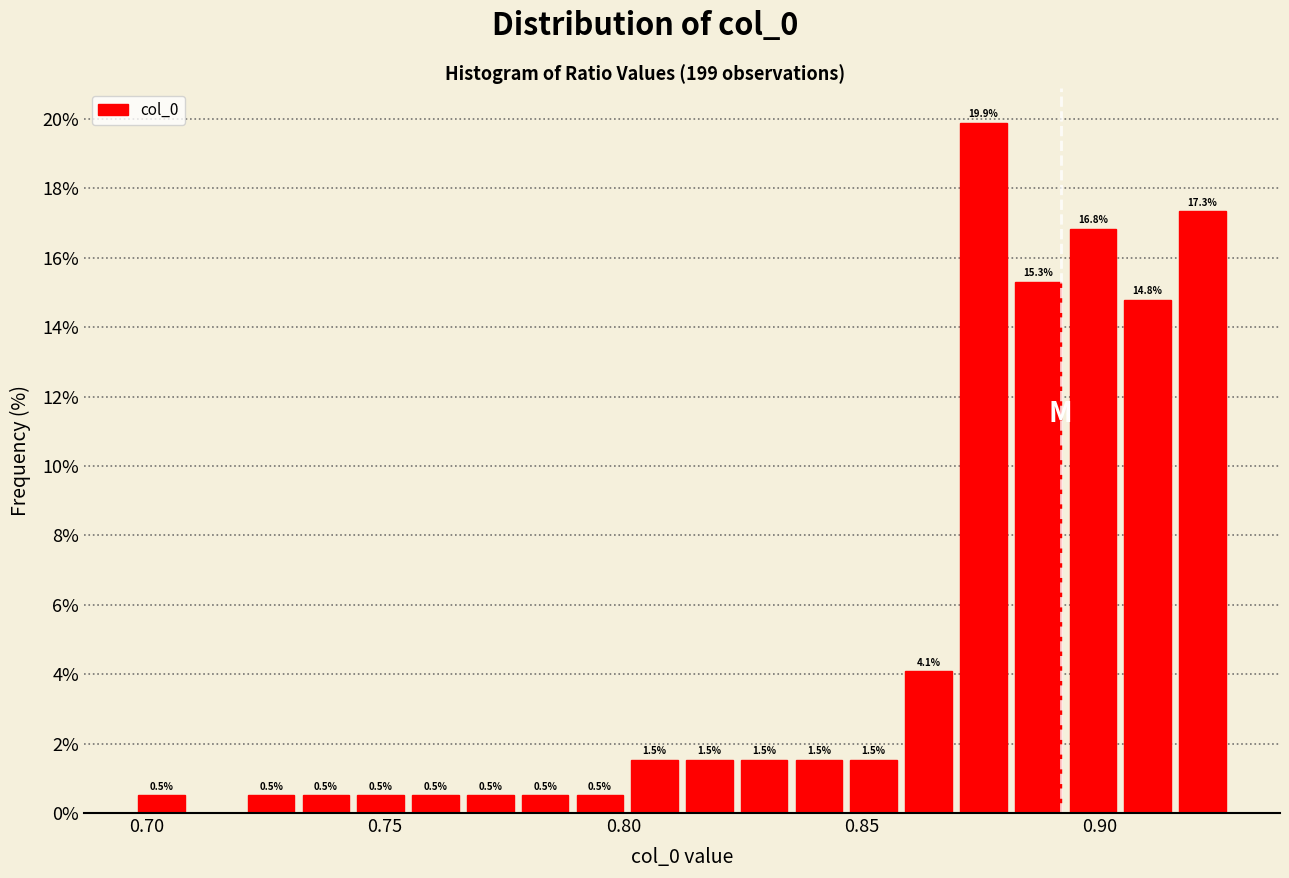

Around what value on the x-axis is the tallest bar? Give the approximate position of its centre, as read against the axis.

0.875